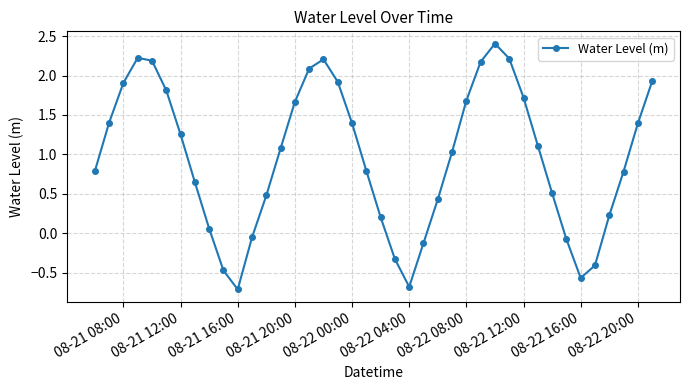

How many interior local valleys (lower than both neighbors) does the data have?

3